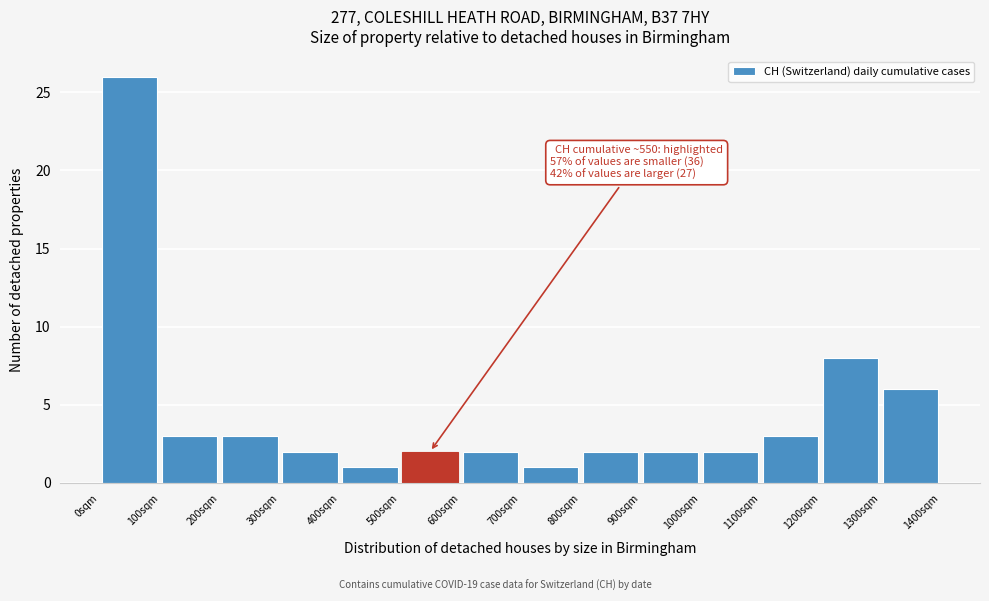

Over which range of the x-axis is the bar tallest?

0 to 100